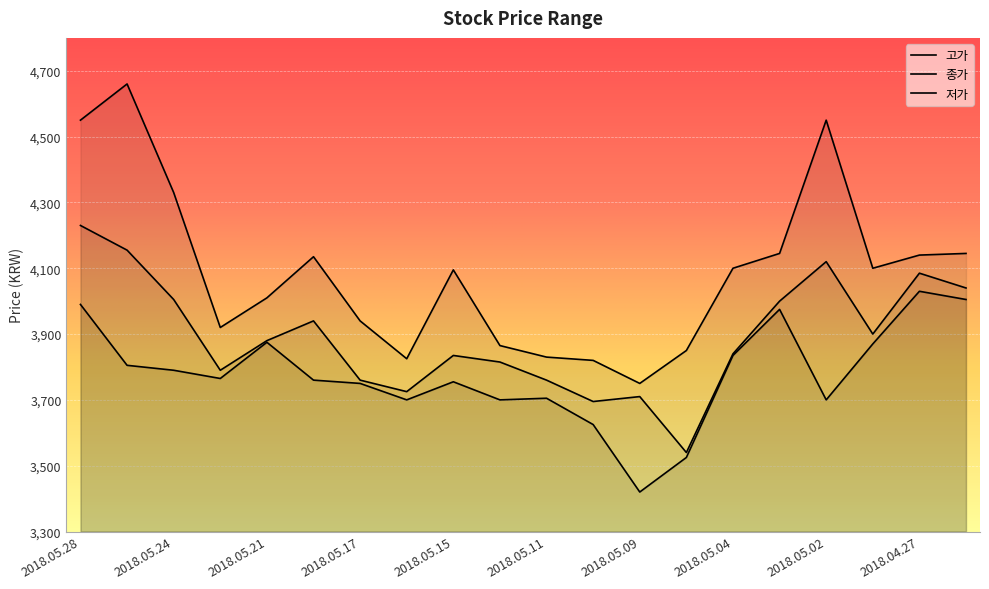

Which category has the highest value in the 종가 series?

2018.05.28